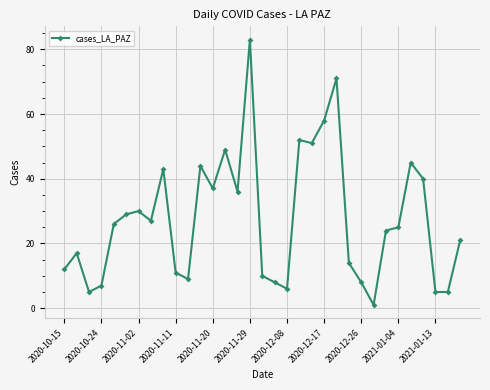

How many lines are shown in the chart?

1